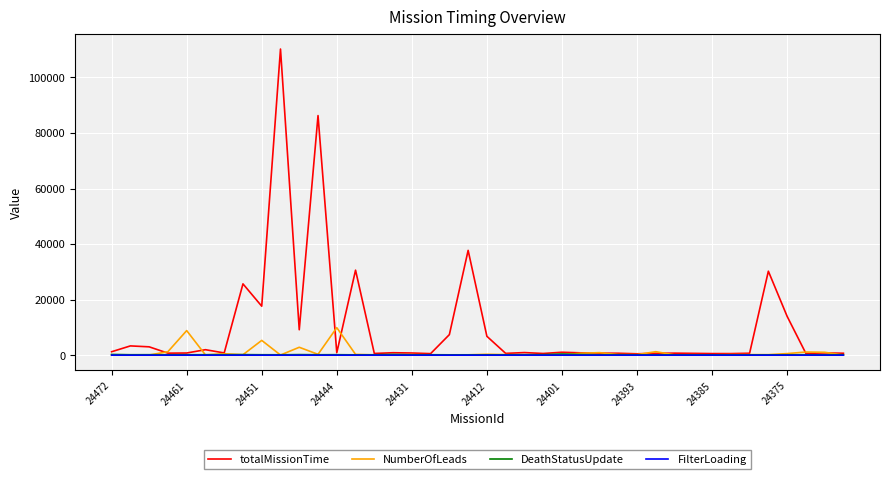

Which series has the largest total across all categories?

totalMissionTime